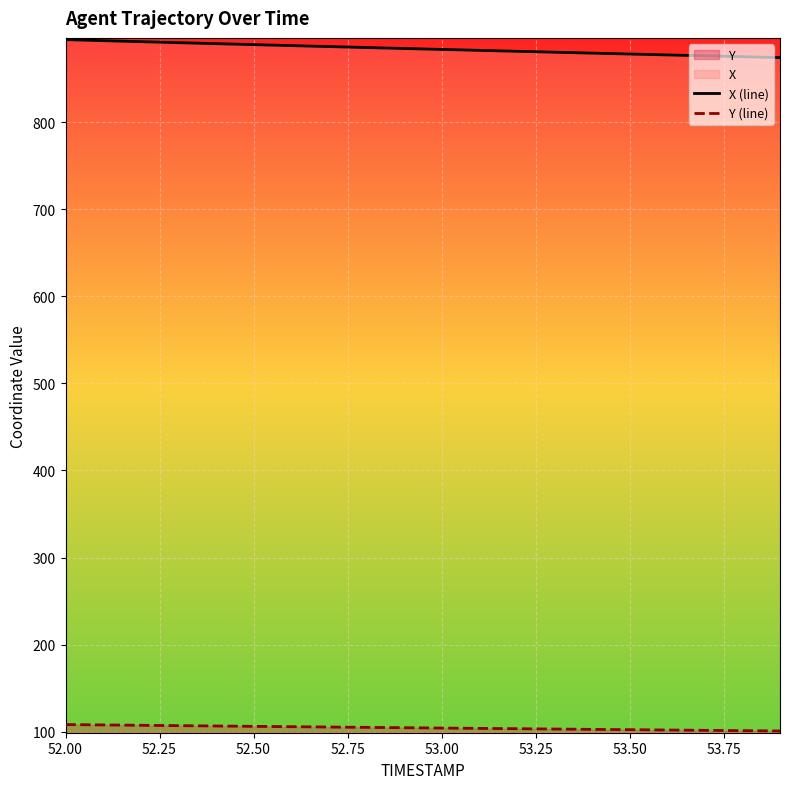

What is the difference between the maximum and minimum values in the X (line) series?

20.6